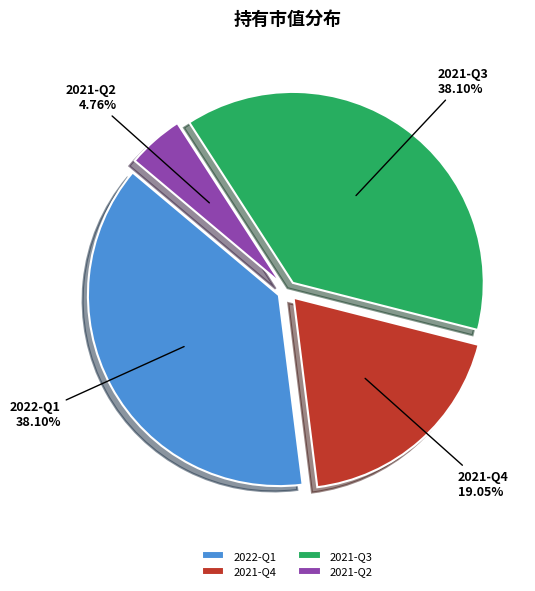

What is the smallest slice in the pie chart?

2021-Q2